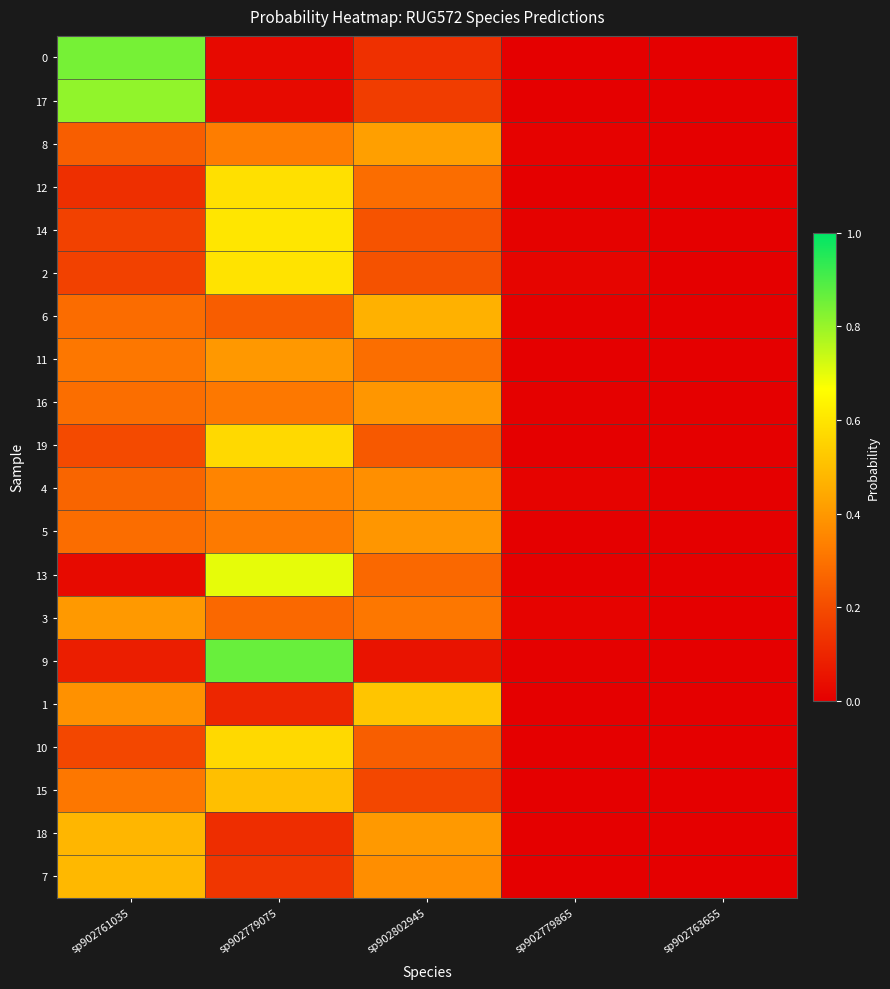

Between sp902802945 and sp902779075, which is larger?

sp902802945